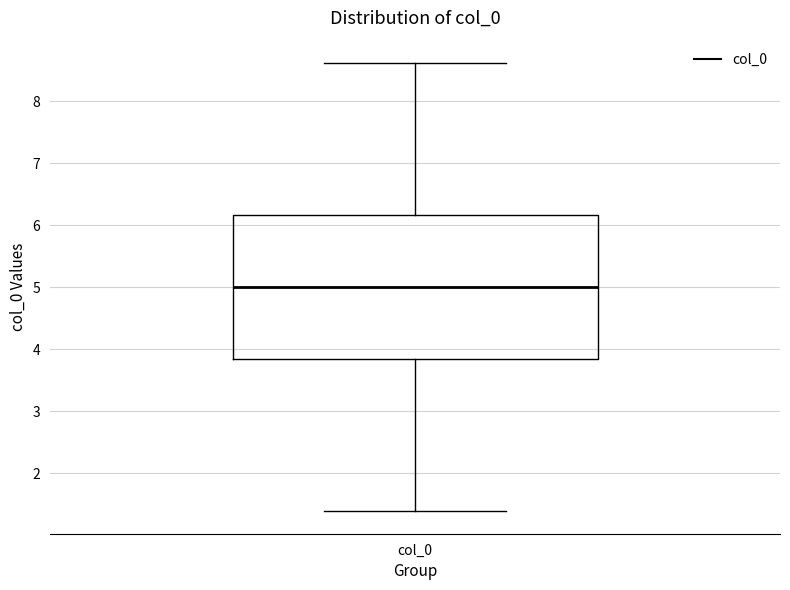

Transcribe this box plot: give where the median line is, the range the box spans, and where the two whiskers end, as read against the y-axis. The values are not printed on the chart, so give them approximately, as read against the axis.

median 5.0, box 3.8 to 6.2, whiskers 1.4 to 8.6